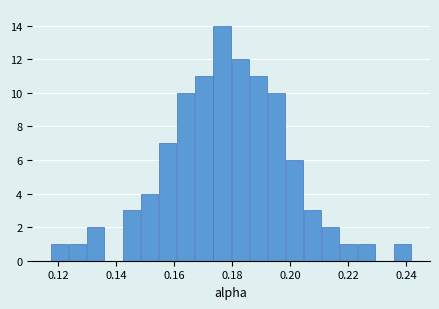

Read against the x-axis, roughly where is the centre of the tallest bar?

0.176